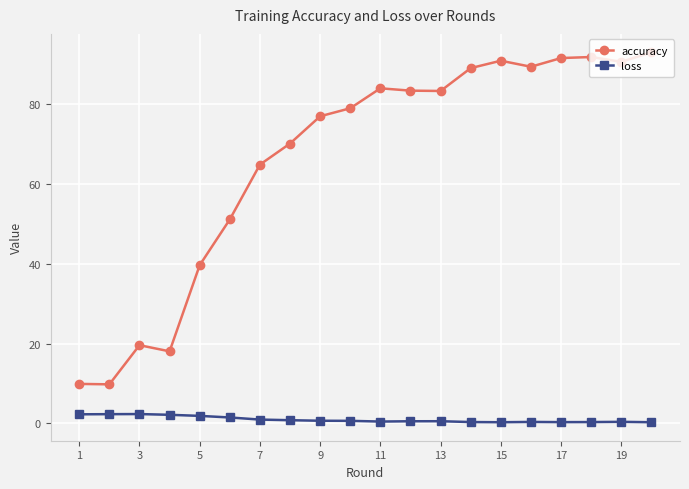

What is the lowest value of the loss series?

0.3